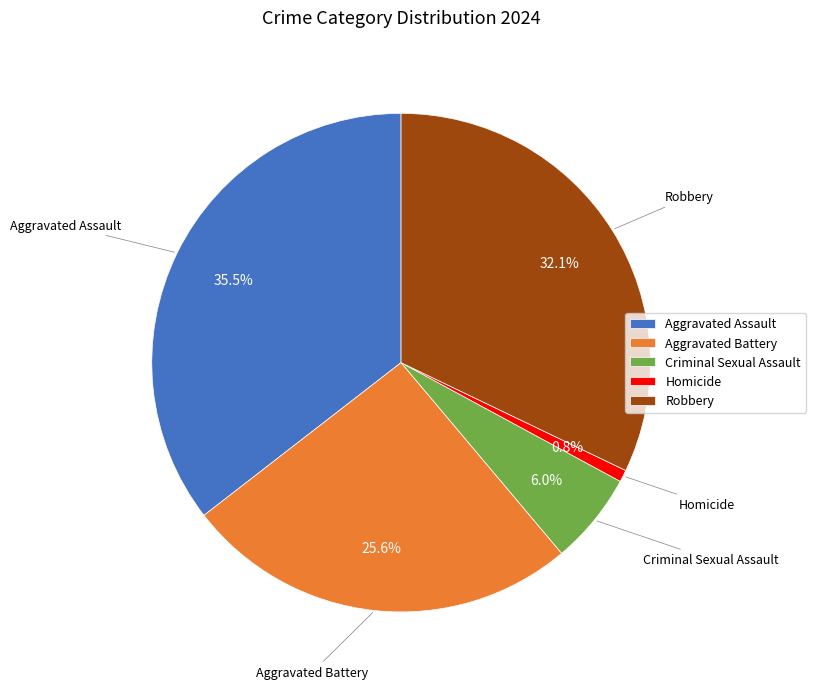

What percentage is the Robbery slice, to the nearest percent?

32%